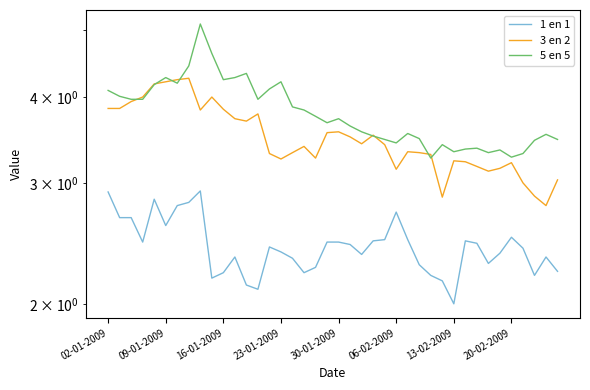

True or false: 1 en 1 and 5 en 5 intersect in this chart.

False